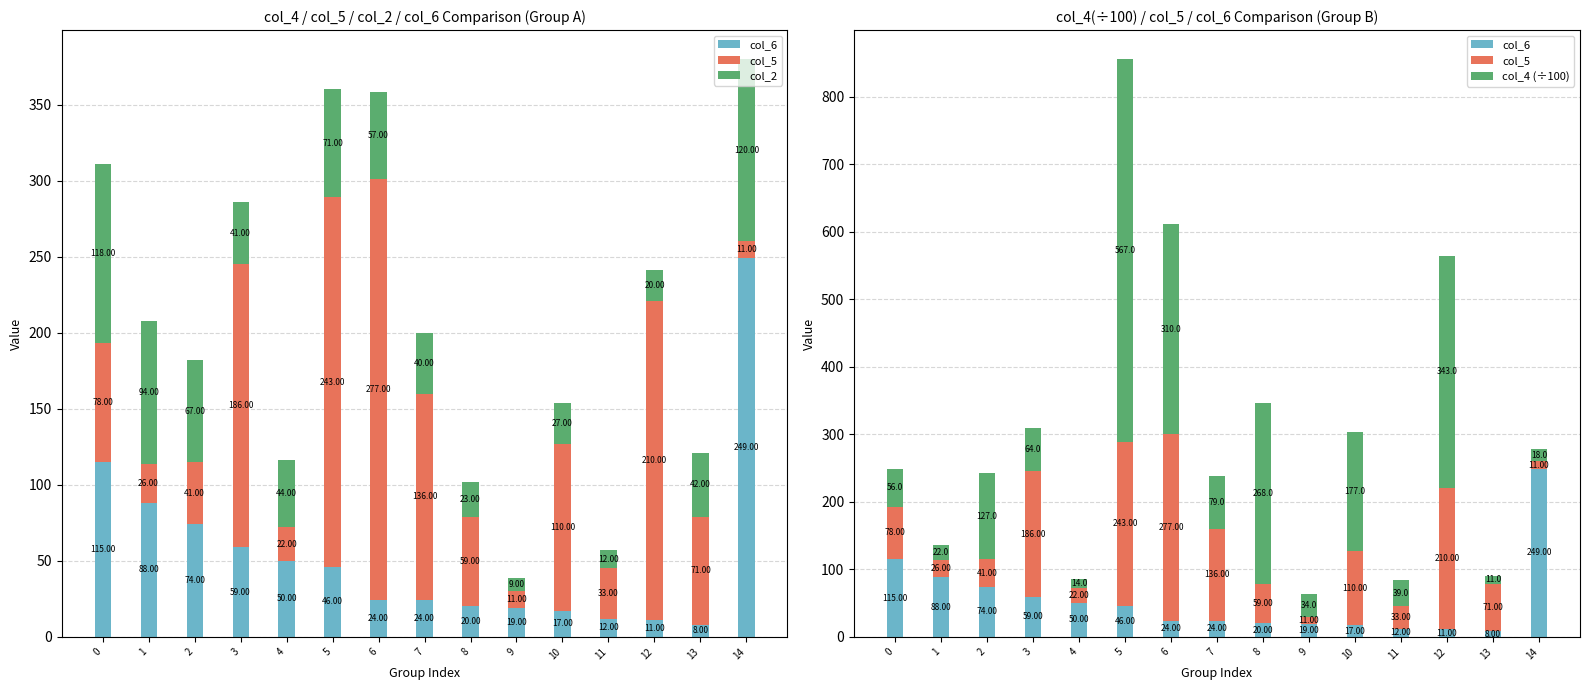

The value of col_5 at 8 is 59. True or false?

True